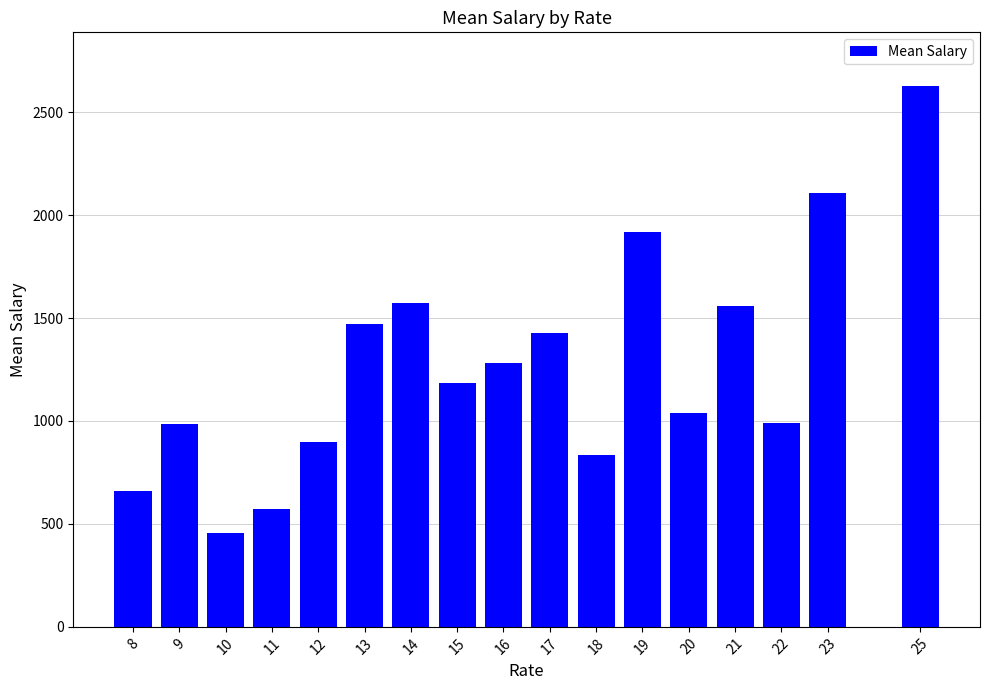

Is it true that the value at 21 is 1560?

True